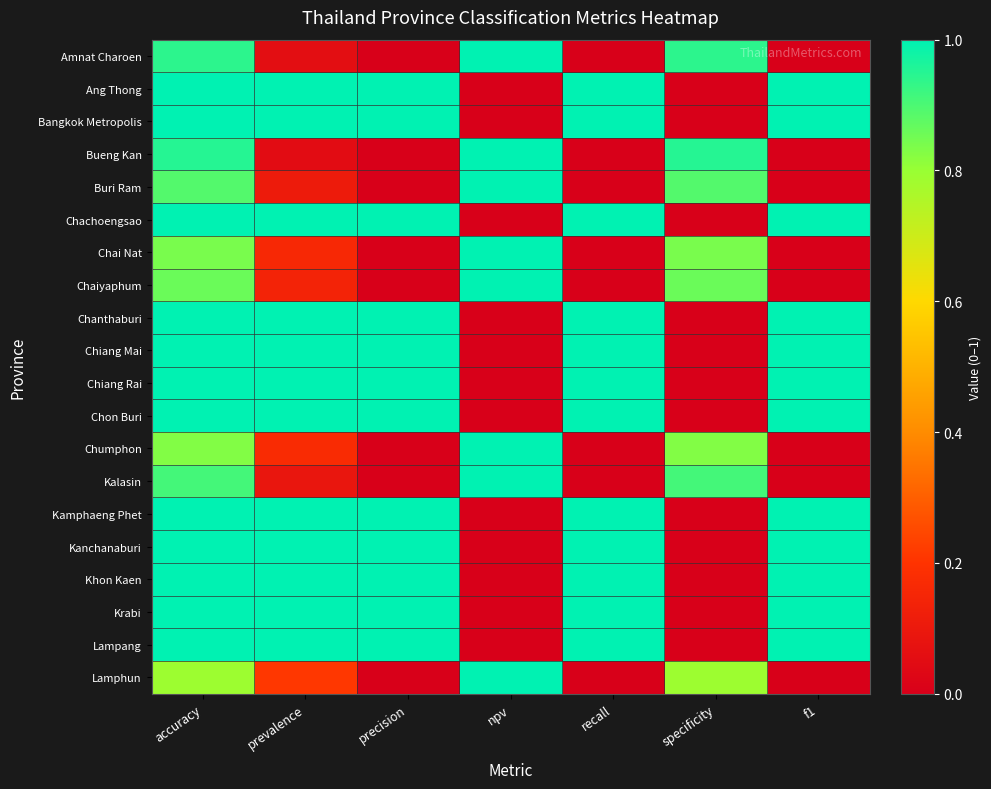

At npv, list the series in order from largest to smallest.

Amnat Charoen, Bueng Kan, Buri Ram, Chai Nat, Chaiyaphum, Chumphon, Kalasin, Lamphun, Ang Thong, Bangkok Metropolis, Chachoengsao, Chanthaburi, Chiang Mai, Chiang Rai, Chon Buri, Kamphaeng Phet, Kanchanaburi, Khon Kaen, Krabi, Lampang